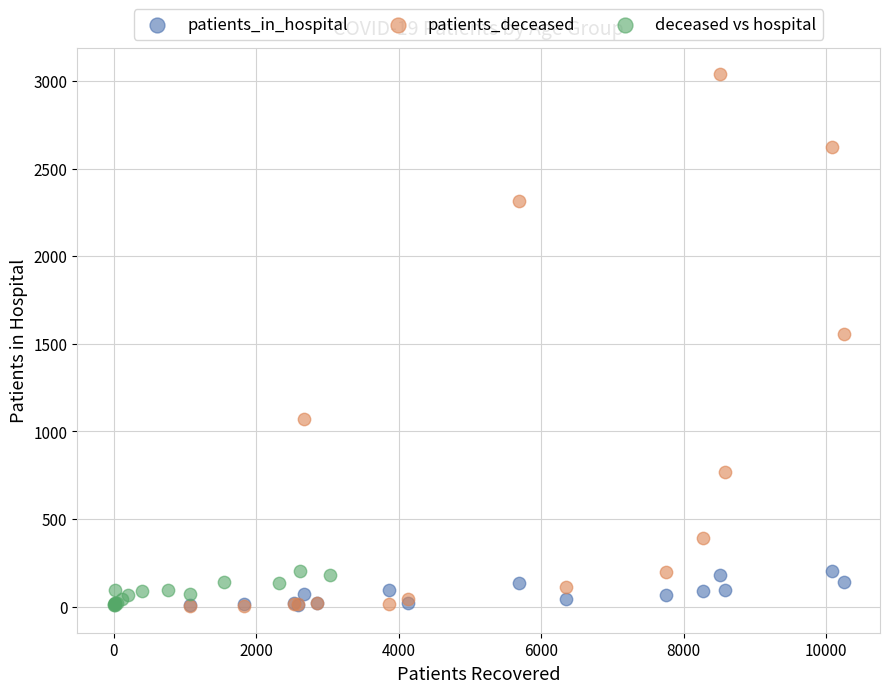

Which series contains the highest Y value?

patients_deceased